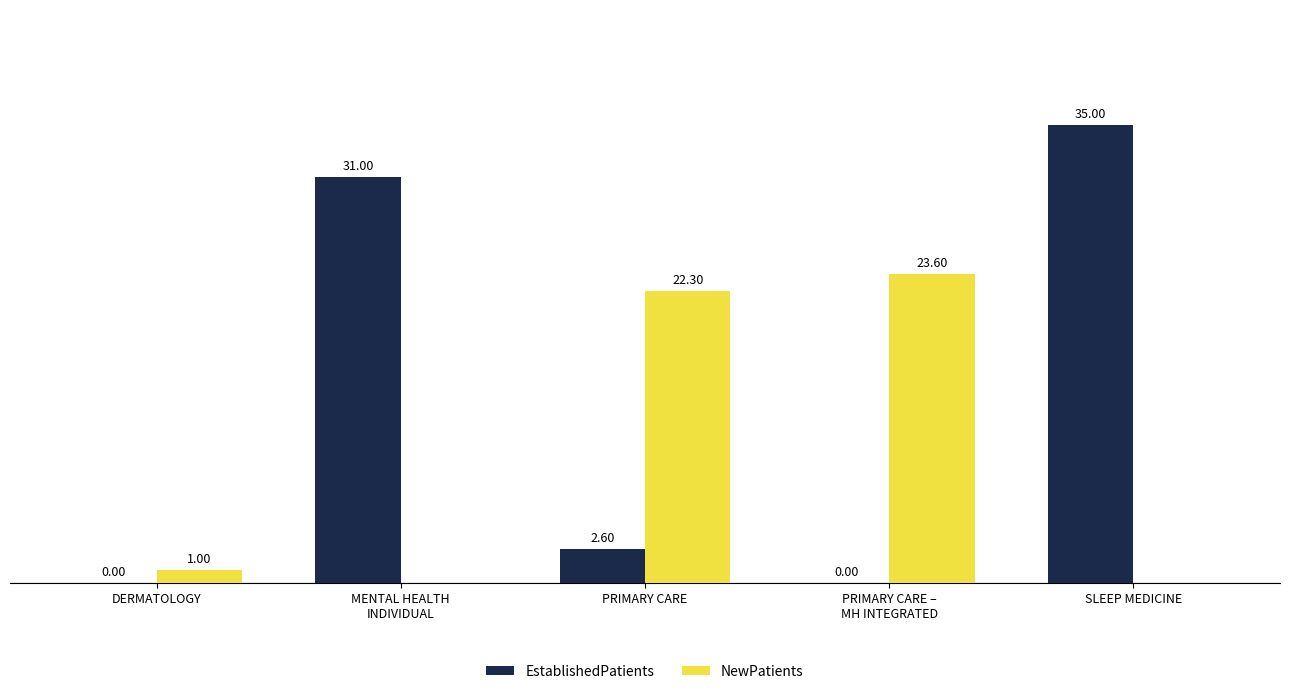

How many values in EstablishedPatients are above zero?

3